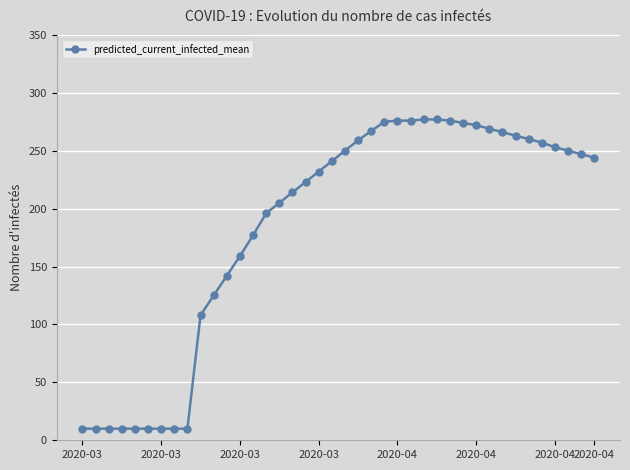

What is the difference between the maximum and minimum values?

267